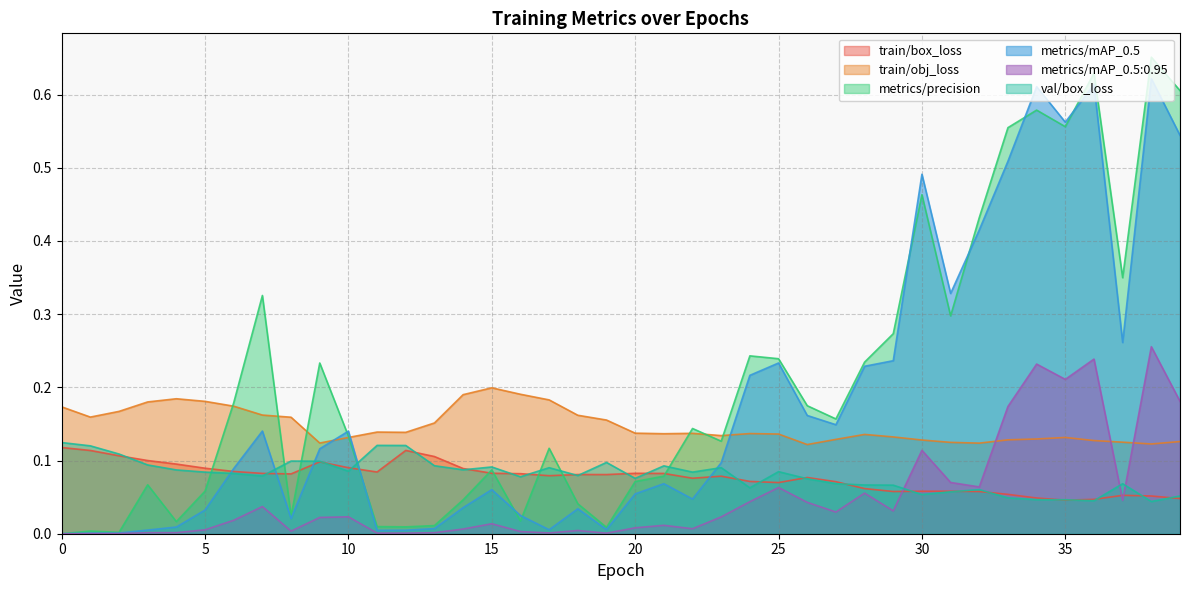

In train/obj_loss, how many points are lower than both neighbors (excluding endpoints)?

8